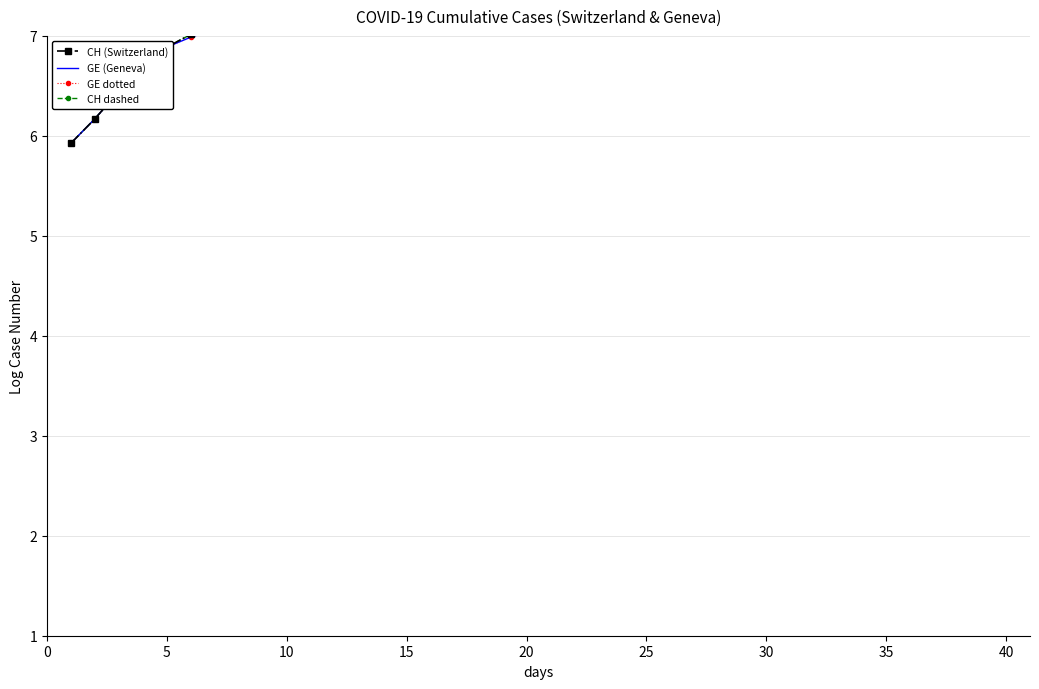

True or false: GE (Geneva) and CH dashed cross at least once.

False